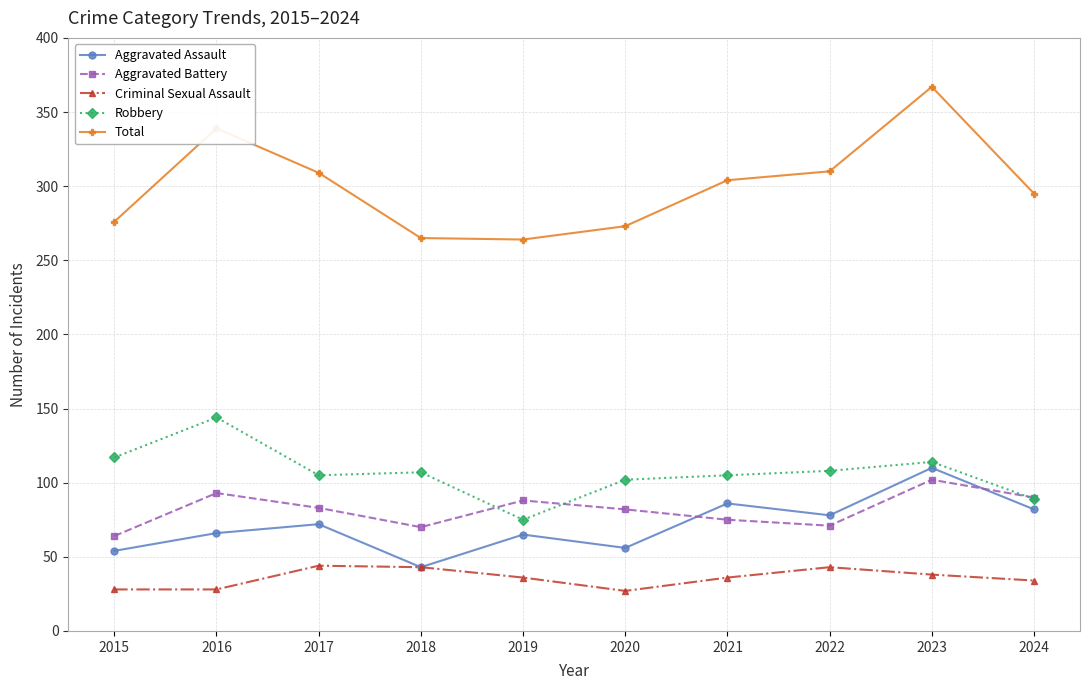

What is the value of the Aggravated Battery point at the 1st from the left?

64